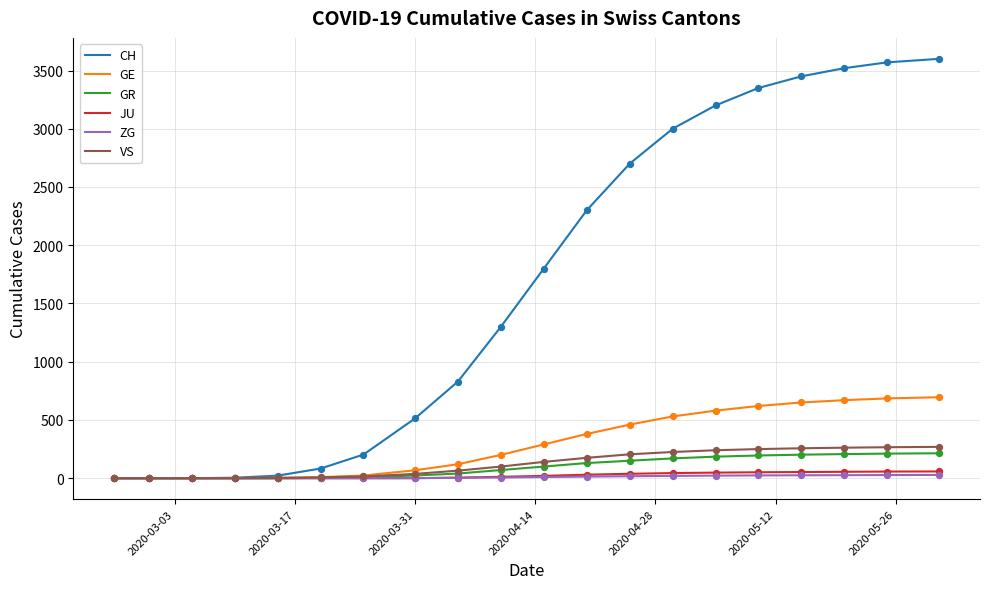

What is the maximum value for VS?

269